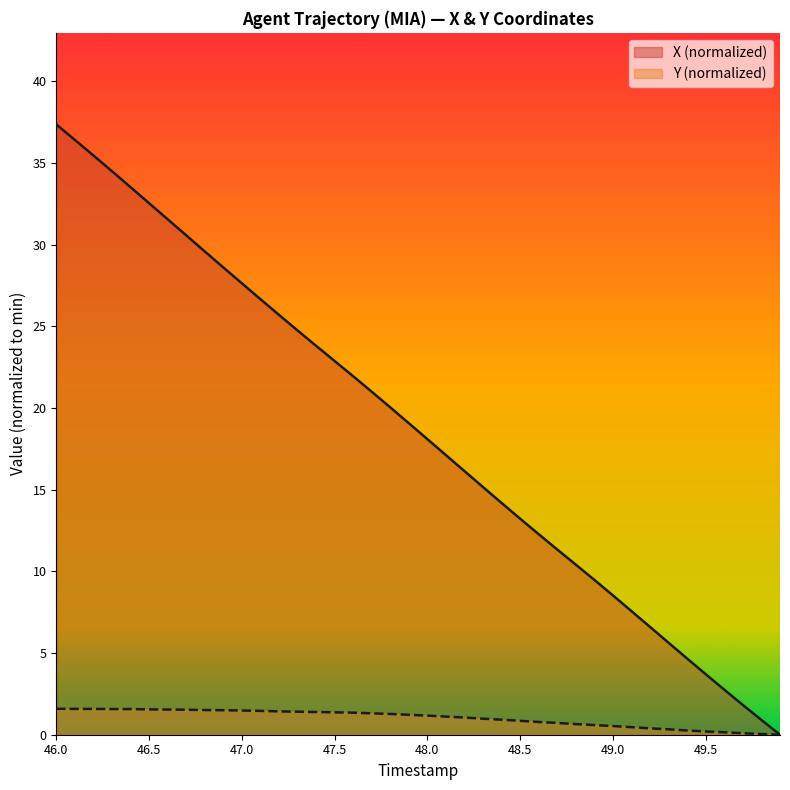

At which label does Y reach its peak?

46.0